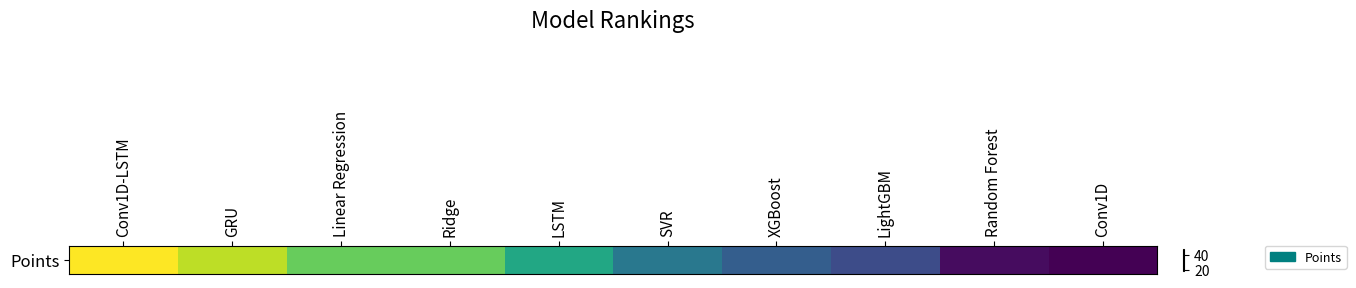

How many values are below 36?

5